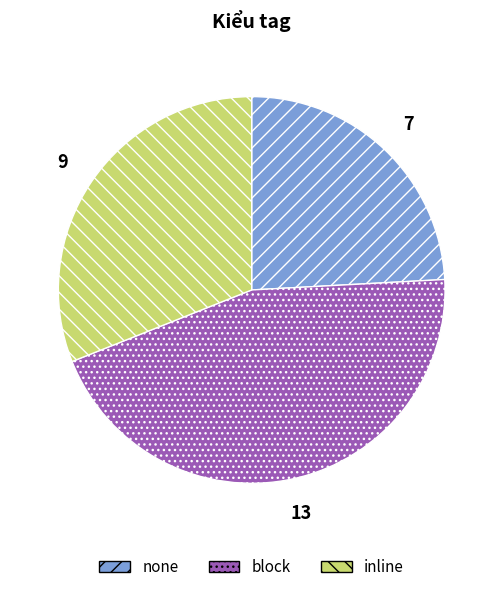

Is there any slice that represents more than half of the pie?

No